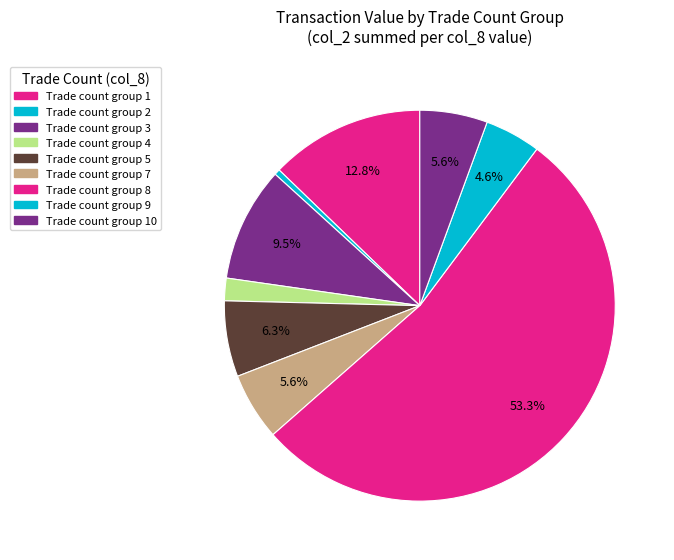

Count the number of slices in the pie.

9